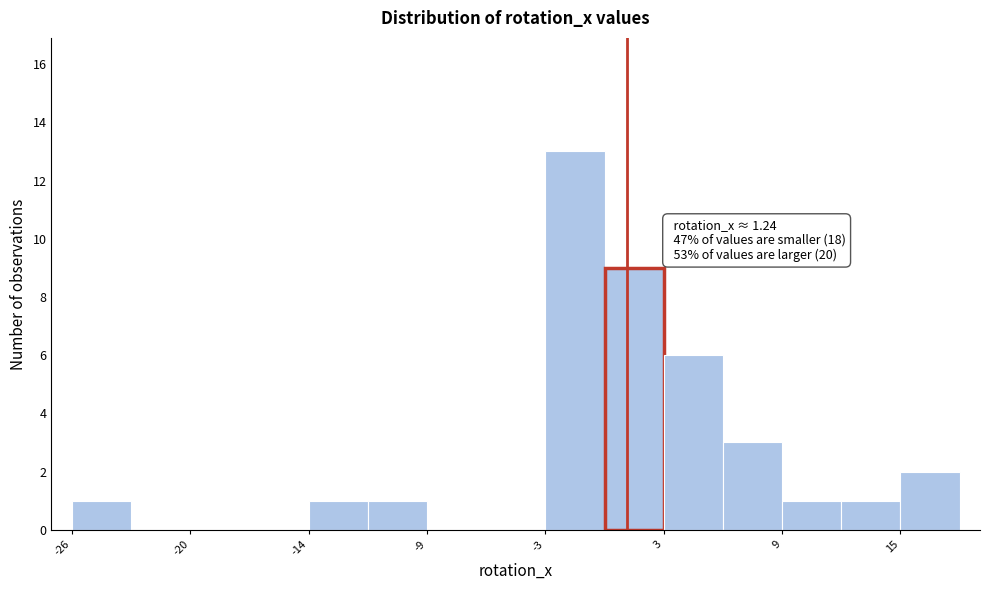

Around what value on the x-axis is the tallest bar? Give the approximate position of its centre, as read against the axis.

-1